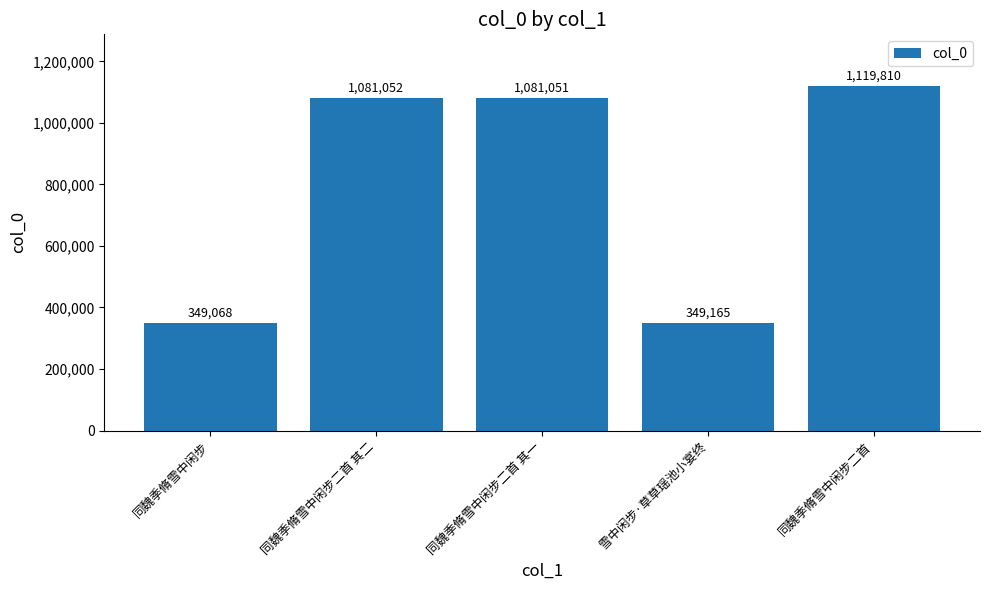

What position from the left is 同魏季脩雪中闲步?

1